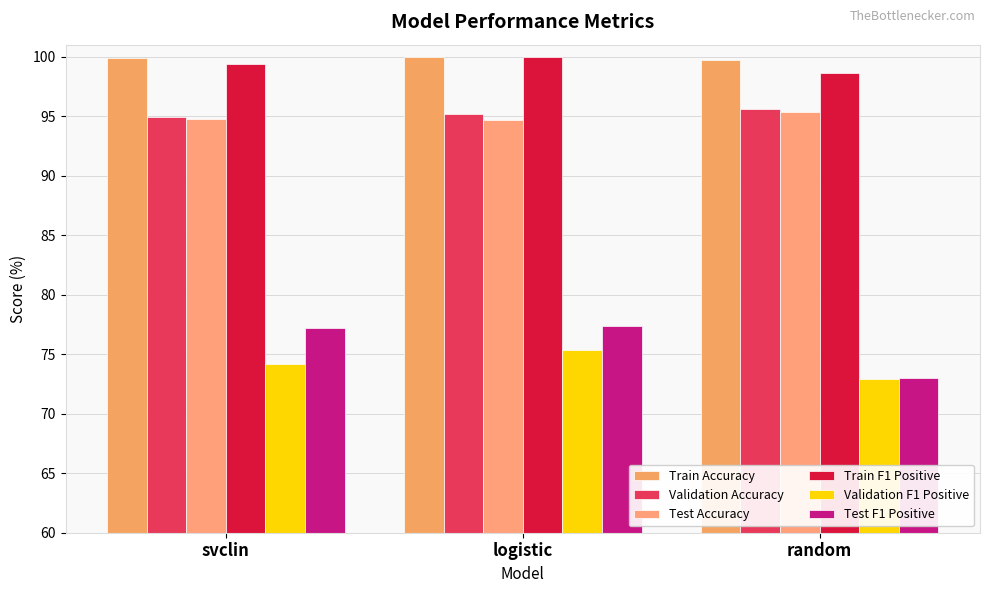

The value of Train Accuracy at svclin is 57.5. True or false?

False